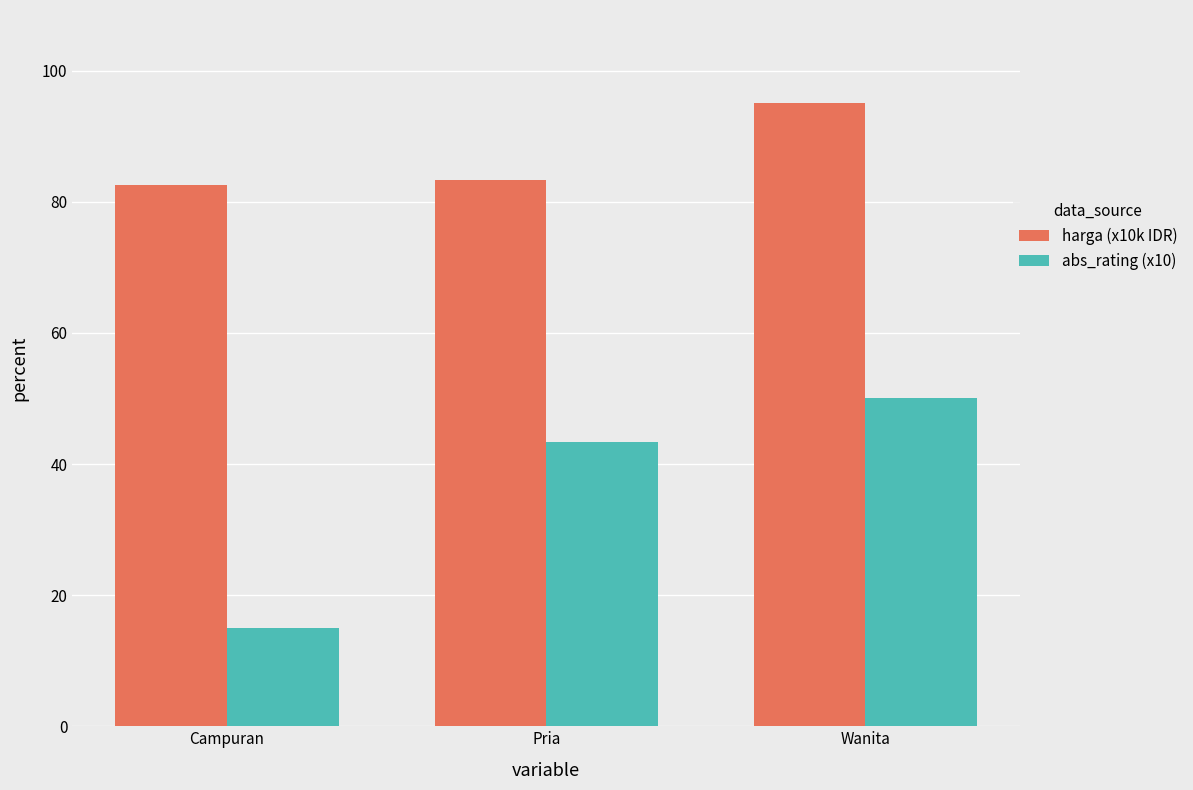

Between Campuran and Wanita, which series saw the biggest shift?

abs_rating (x10)